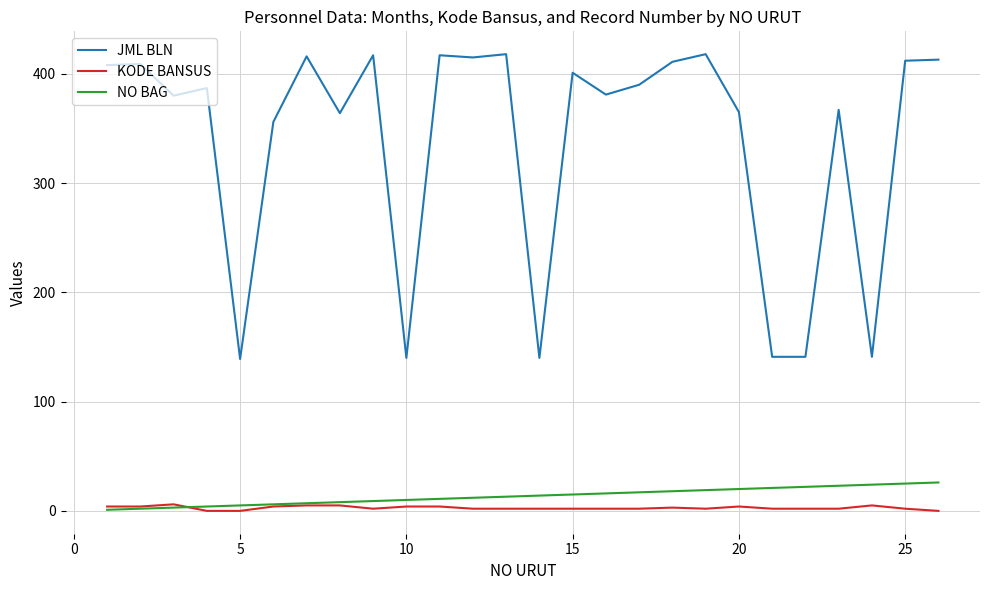

What is the difference between the maximum and minimum values in the JML BLN series?

279